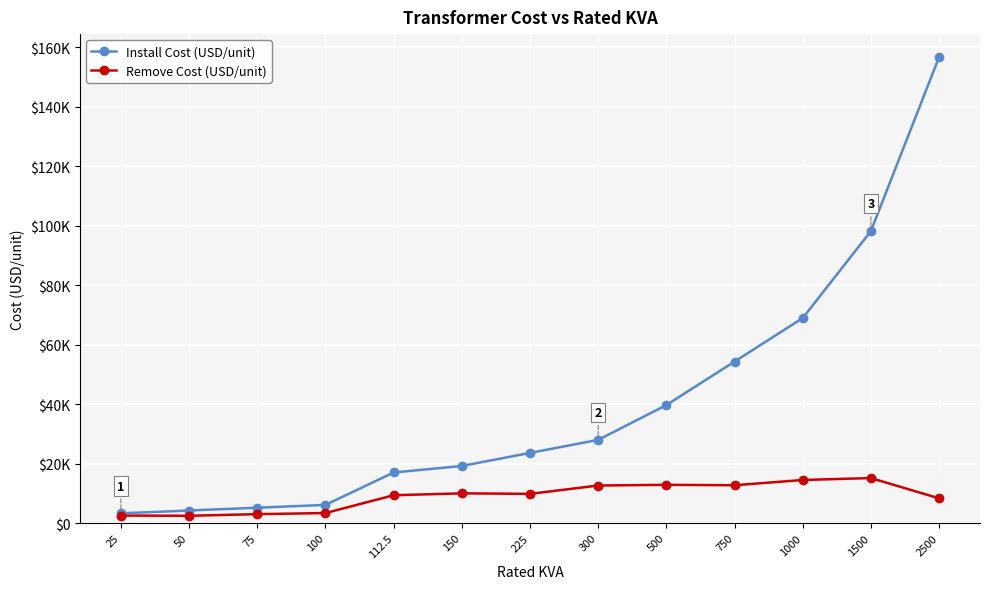

What are all the series names shown in the legend?

Install Cost (USD/unit), Remove Cost (USD/unit)